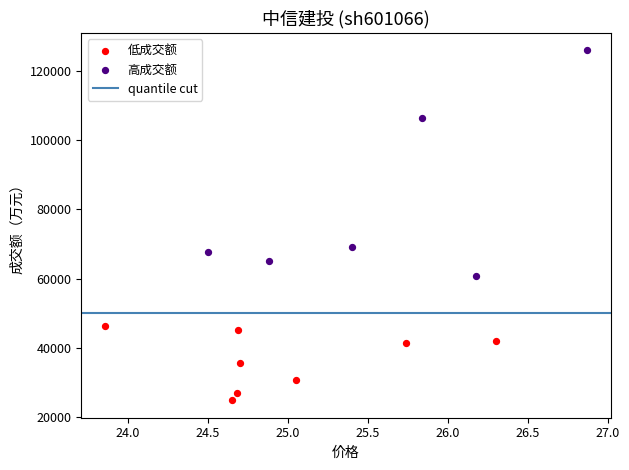

Which series contains the highest Y value?

高成交额